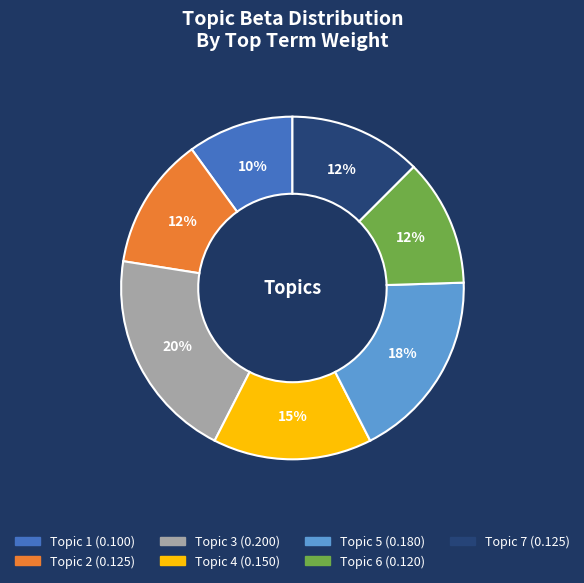

Which category has the biggest portion of the pie?

Topic 3